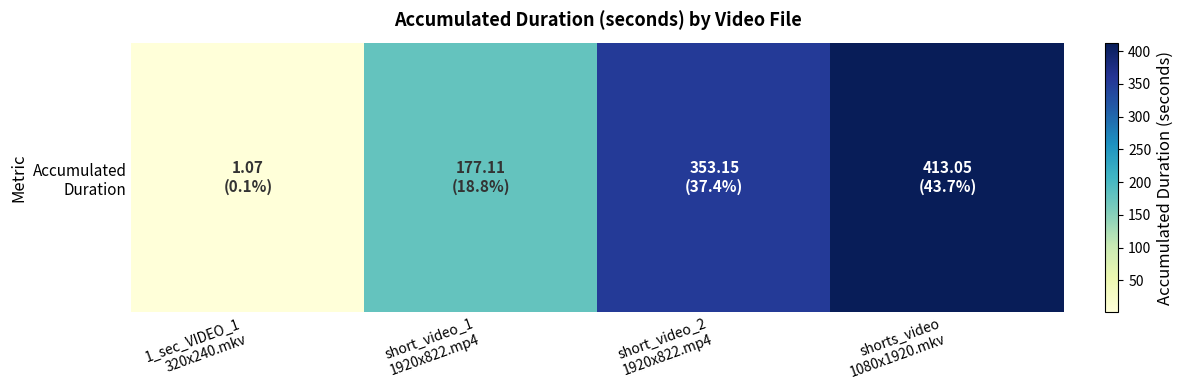

At which category does the chart reach its peak across all series?

shorts_video
1080x1920.mkv